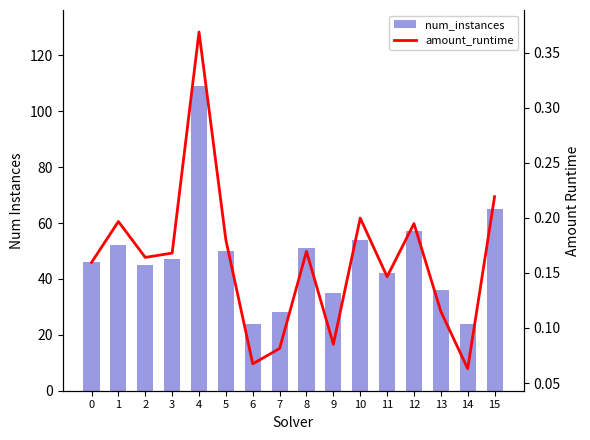

How many series are shown in this chart?

2